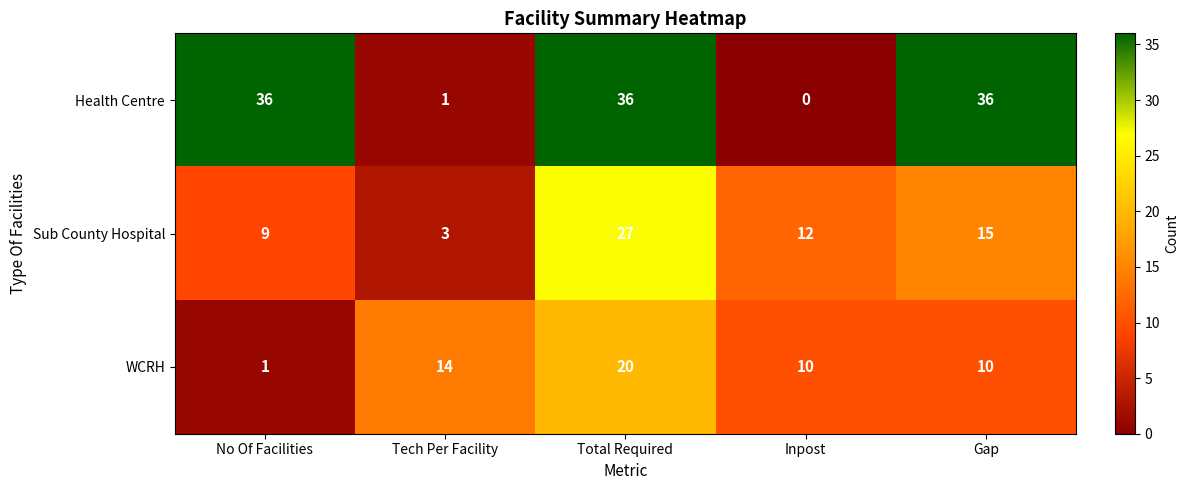

What is the difference between the highest and lowest values at Total Required?

16